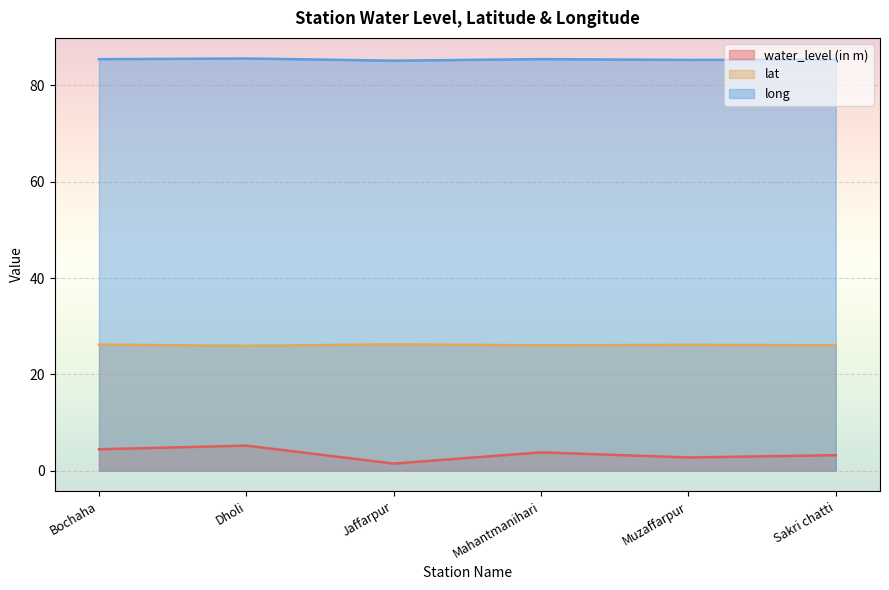

What is the sum of all water_level (in m) values?

20.8